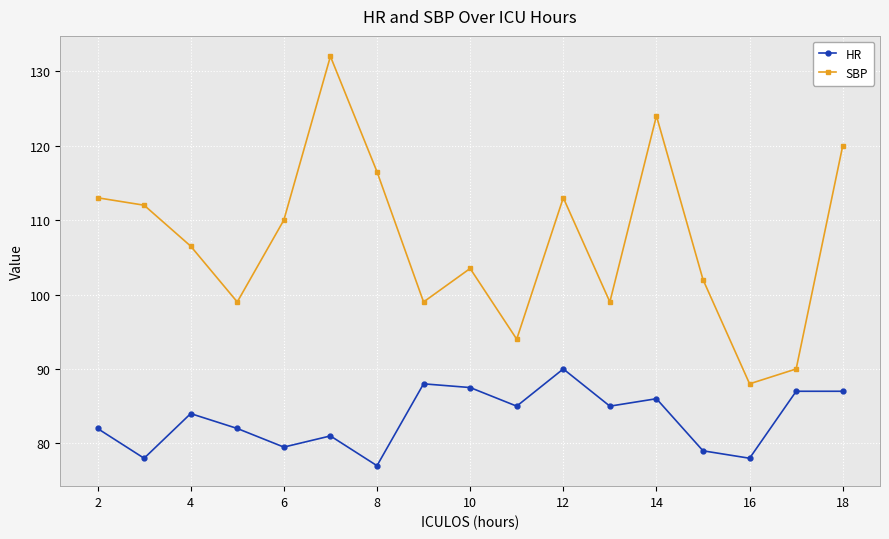

True or false: HR and SBP cross at least once.

False